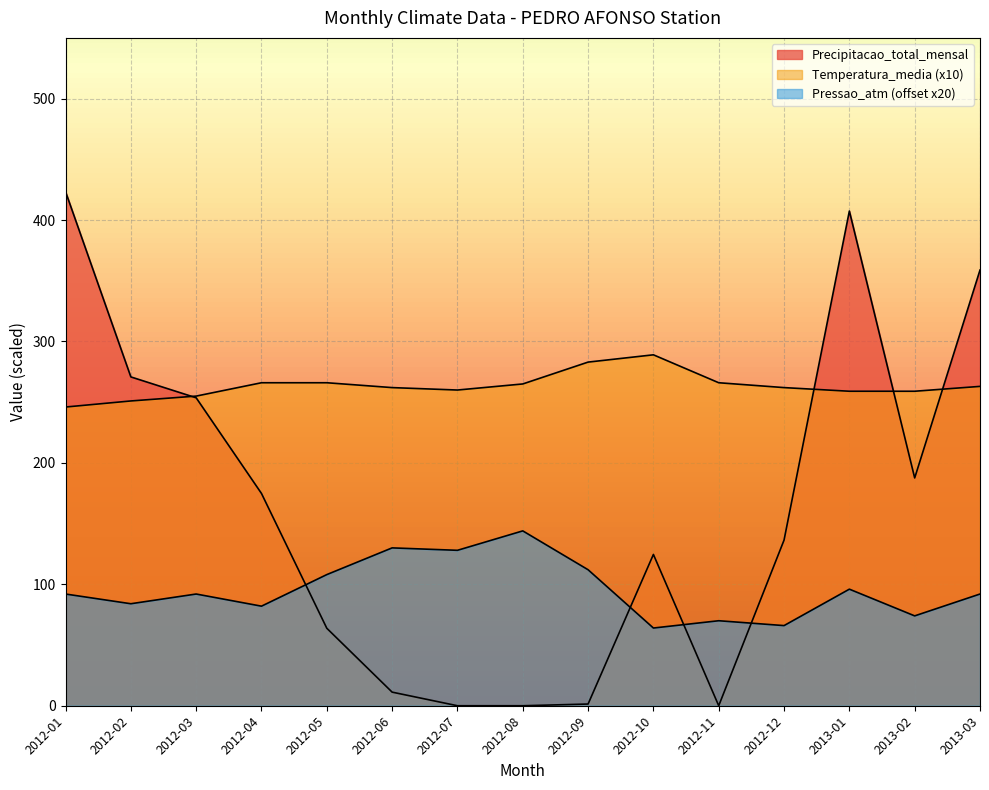

Where does the Pressao_atmosferica series first go above 92?

2012-01